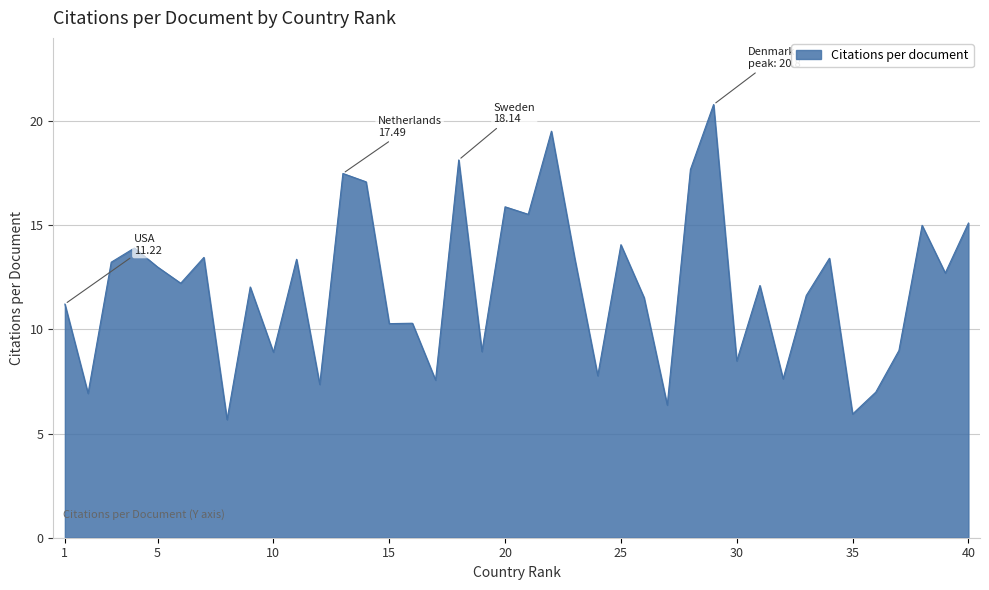

What is the greatest value displayed?

20.8